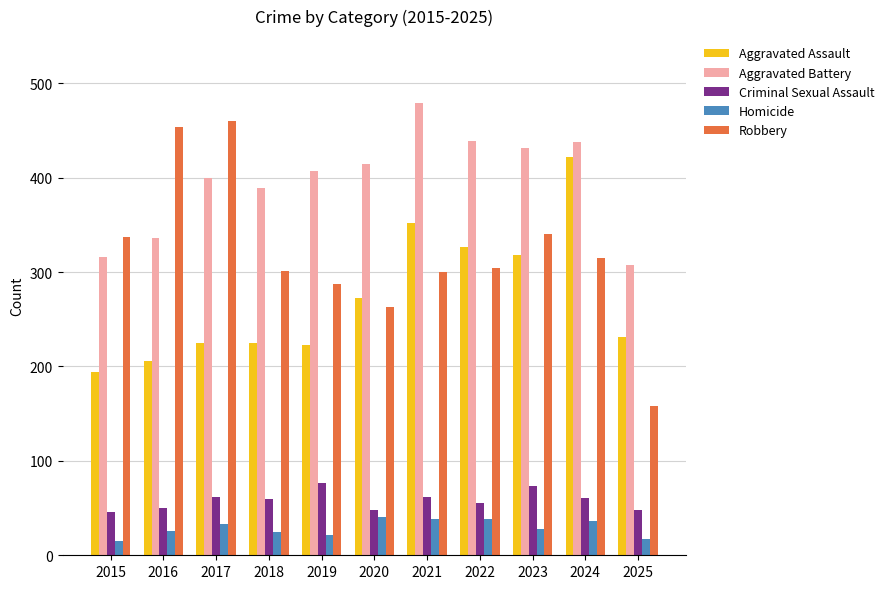

What is the average value of the Aggravated Assault series?

272